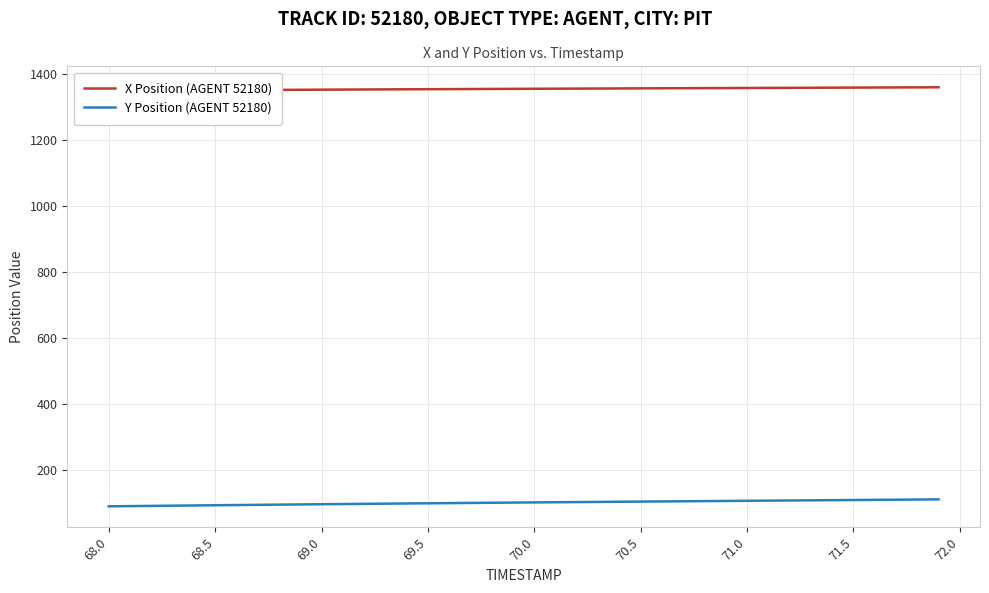

True or false: Y Position (AGENT 52180) and X Position (AGENT 52180) intersect in this chart.

False